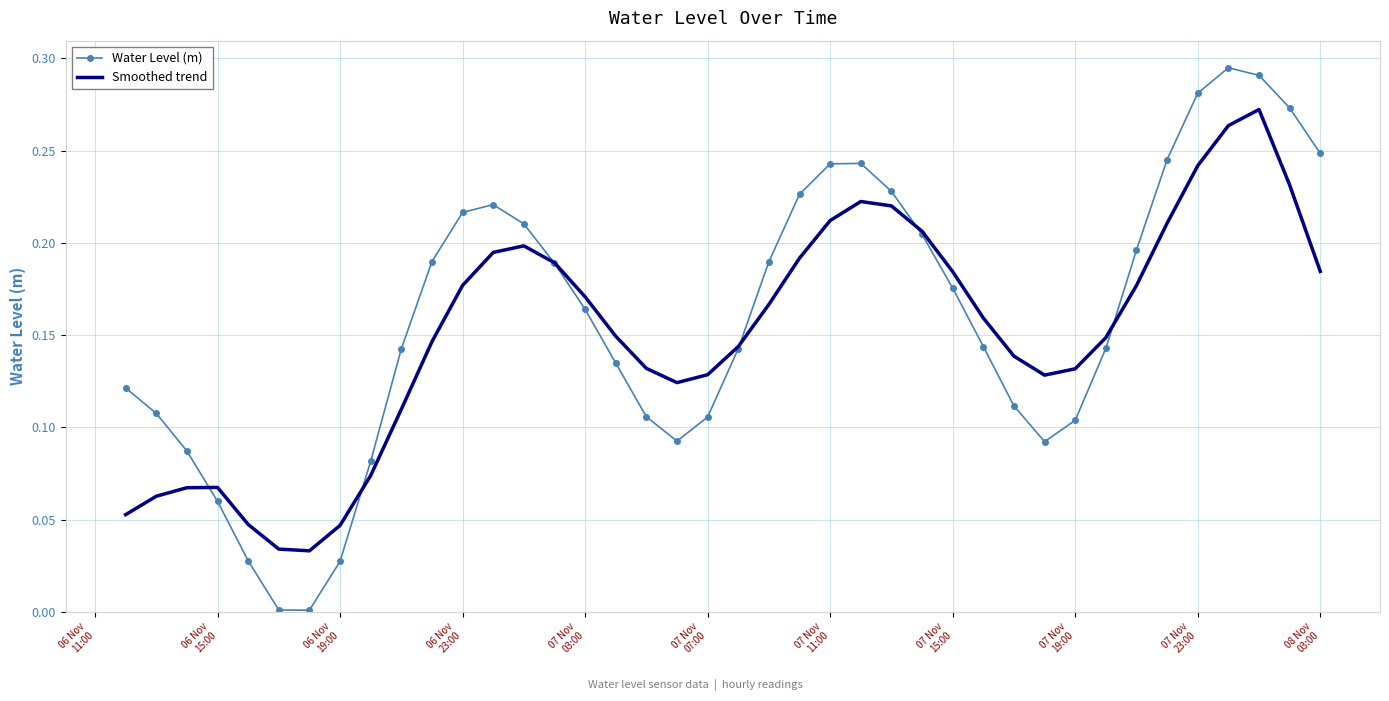

List the series in order of their peak value, lowest first.

Smoothed trend, Water Level (m)